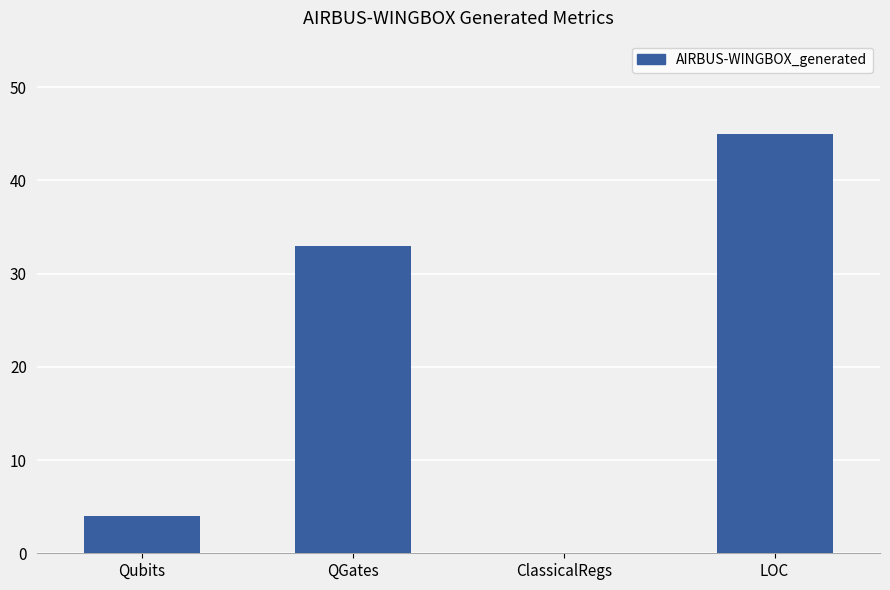

Are the bars grouped side by side (vs. stacked)?

No